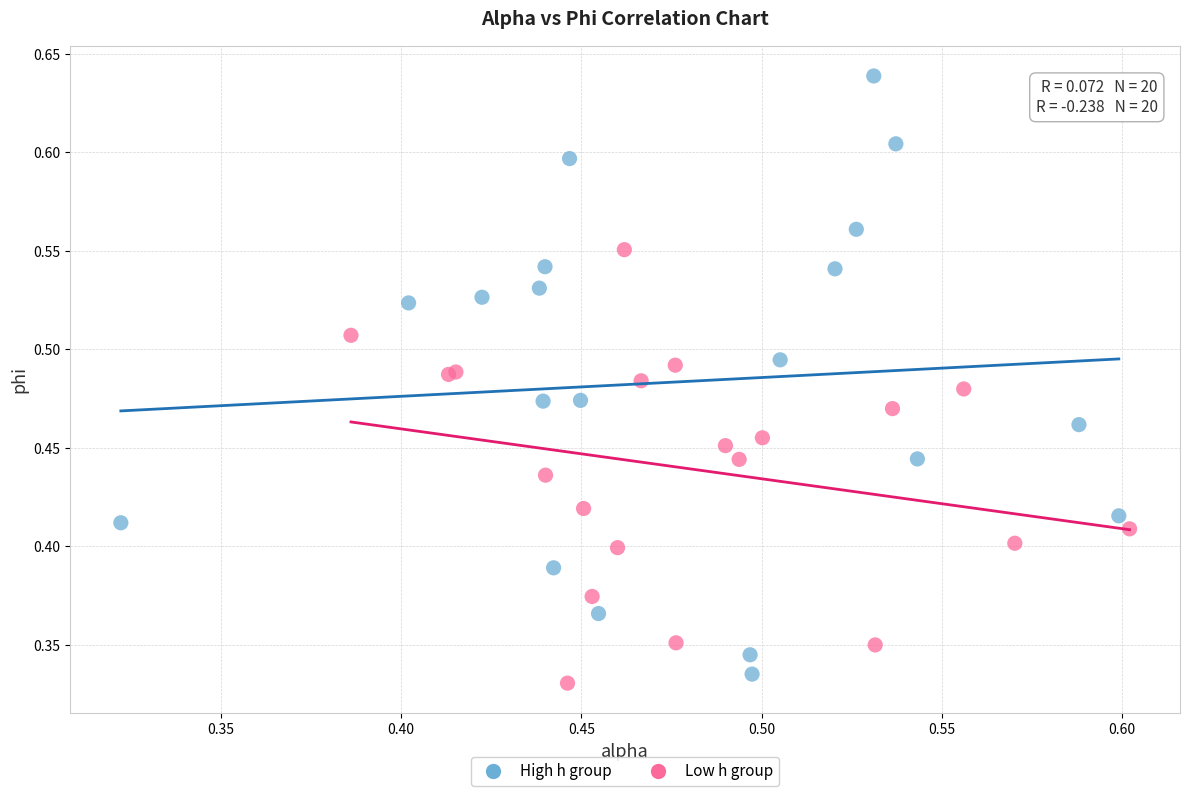

Which series has the largest Y range (max minus min)?

High h group